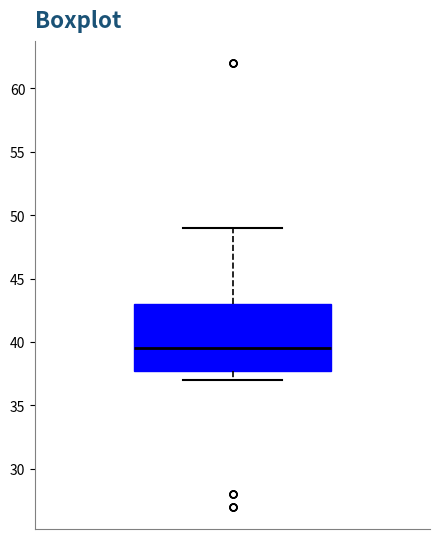

Where is the upper edge of the box on the y-axis? The values are not printed on the chart, so give them approximately, as read against the axis.

43.0